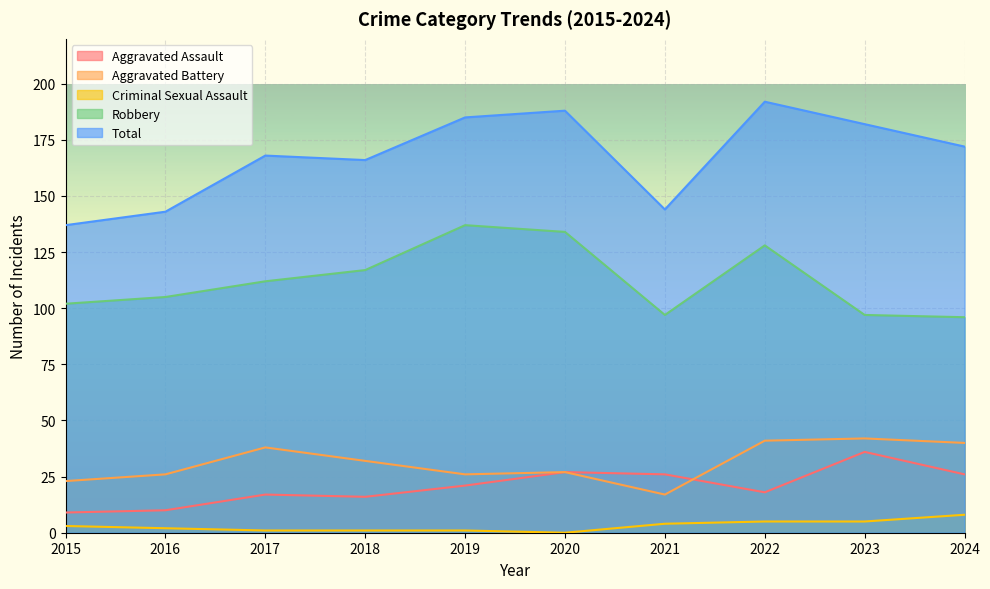

In Aggravated Battery, how many points are lower than both neighbors (excluding endpoints)?

2